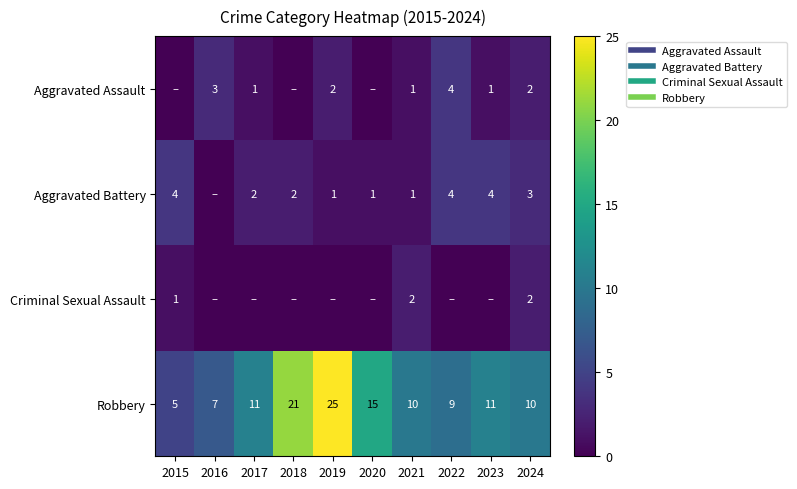

What is the greatest value displayed?

25